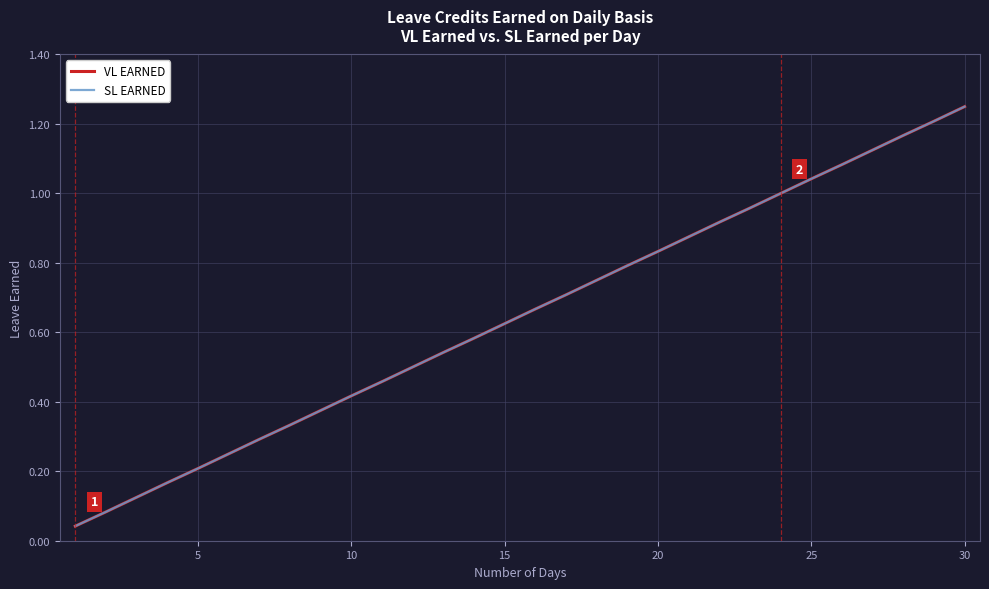

What is the maximum value shown in the chart?

1.2